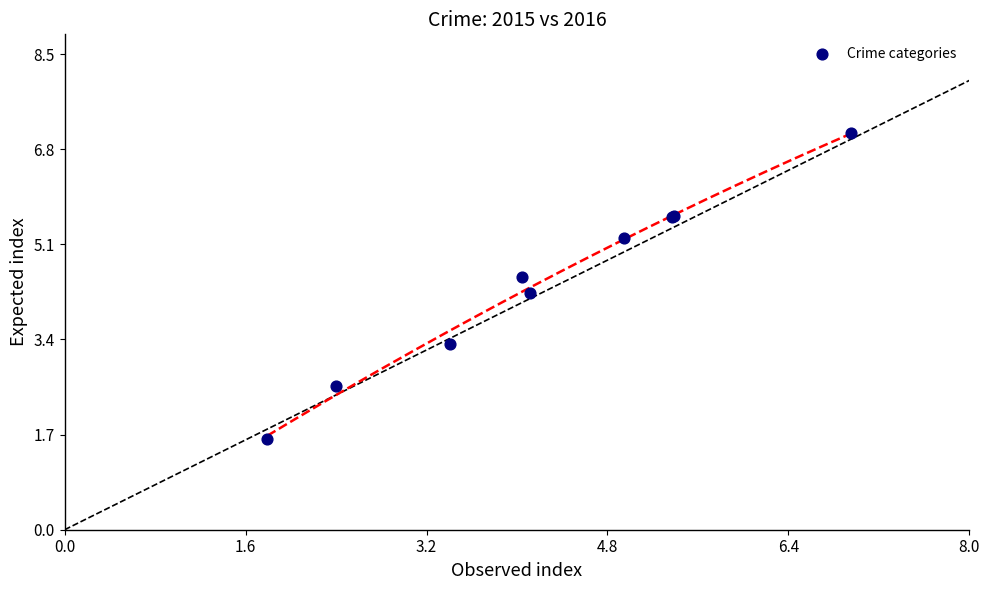

What Y value in the scatter plot is closest to 4?

4.2